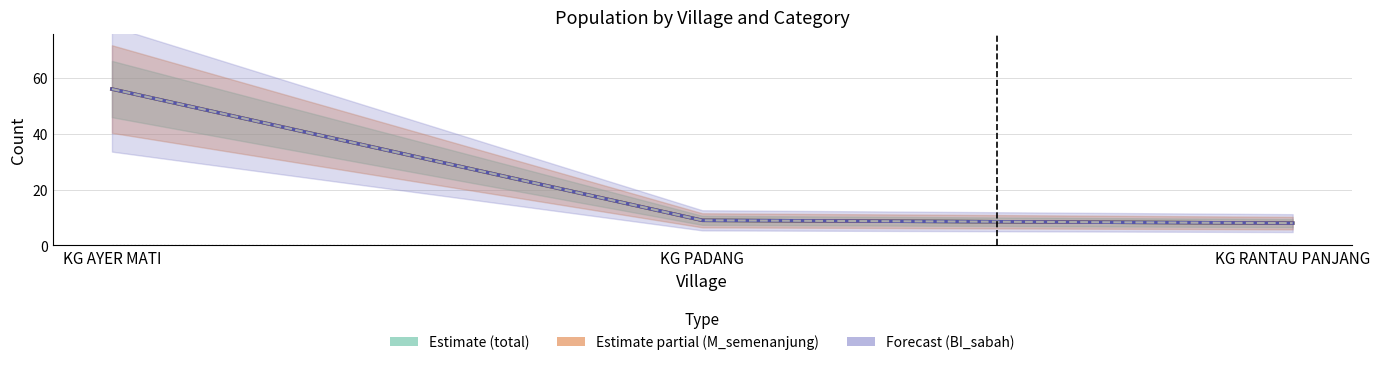

Rank the categories by BI_sabah value from highest to lowest.

KG AYER MATI, KG PADANG, KG RANTAU PANJANG